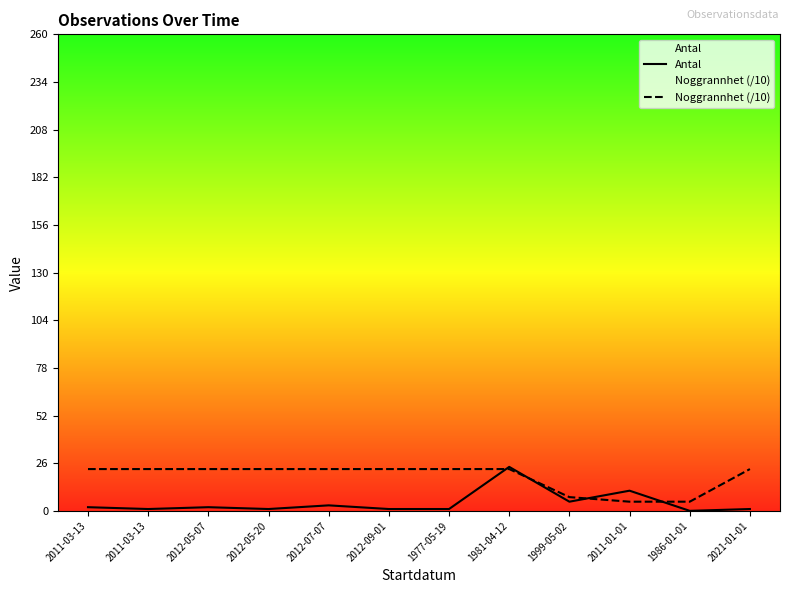

Reading left to right, list all the values displayed in this chart.

Antal: 2.0	1.0	2.0	1.0	3.0	1.0	1.0	24.0	5.0	11.0	0.0	1.0
Noggrannhet (/10): 22.8	22.8	22.8	22.8	22.8	22.8	22.8	22.8	7.5	5.0	5.0	22.8